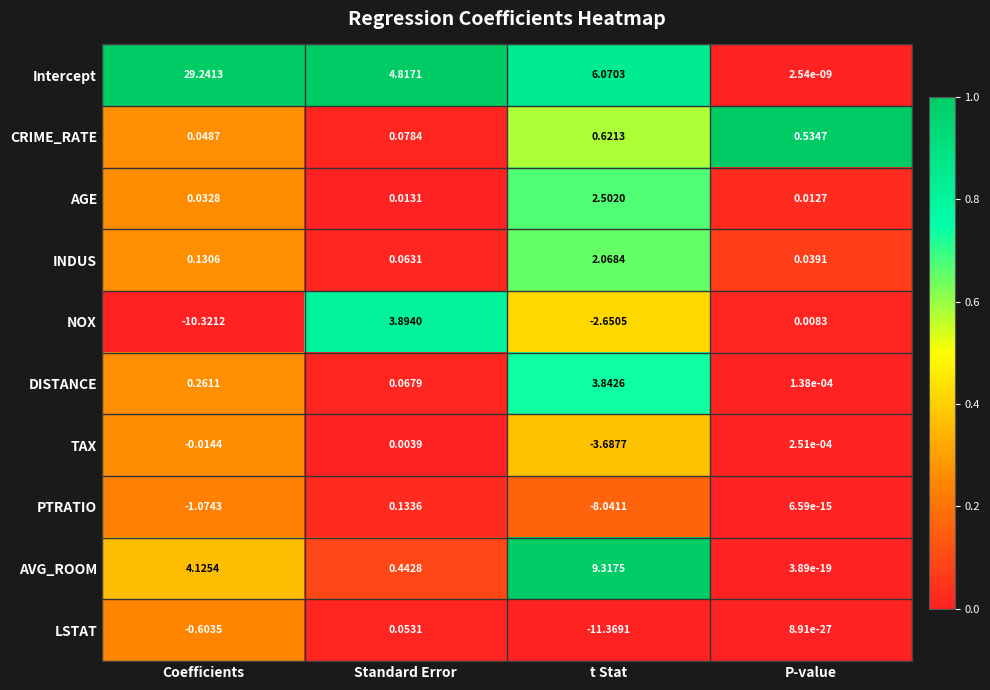

What is the total value across all series at Coefficients?

21.8